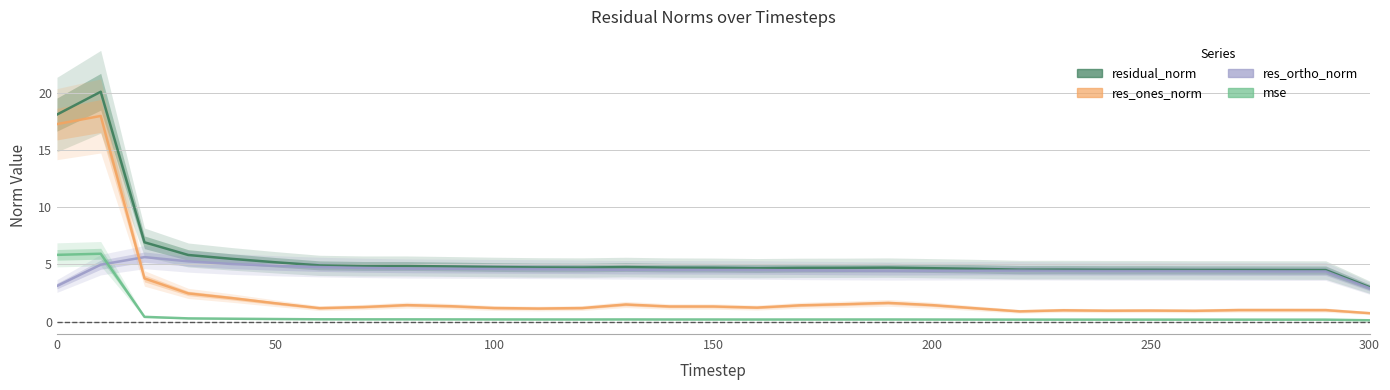

What is the difference between the maximum and second lowest values in the residual_norm series?

15.6